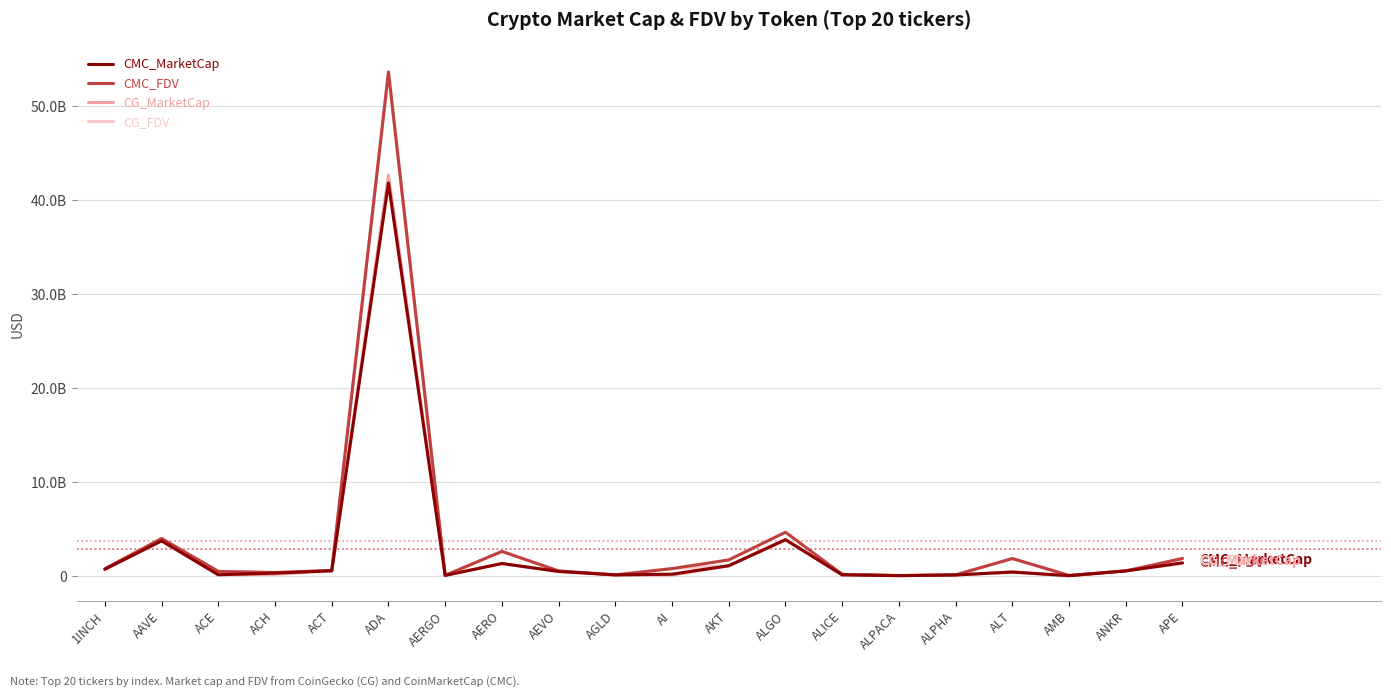

What is the difference between the CG_FDV values at AERO and ACT?

2046198413.0